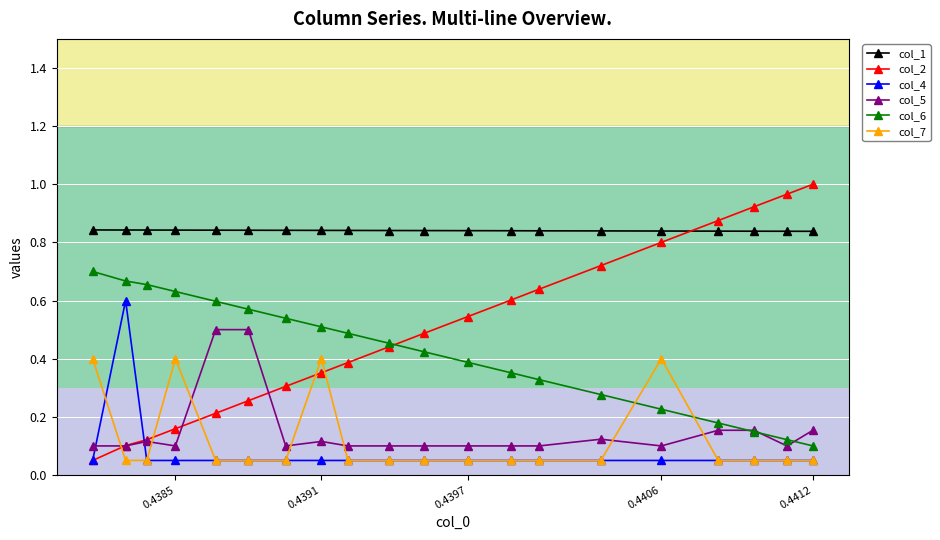

What is the total value across all series at 0.4412?

2.2